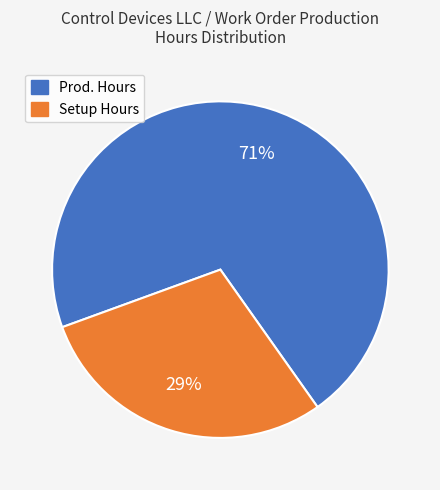

Does any single category account for the majority?

Yes